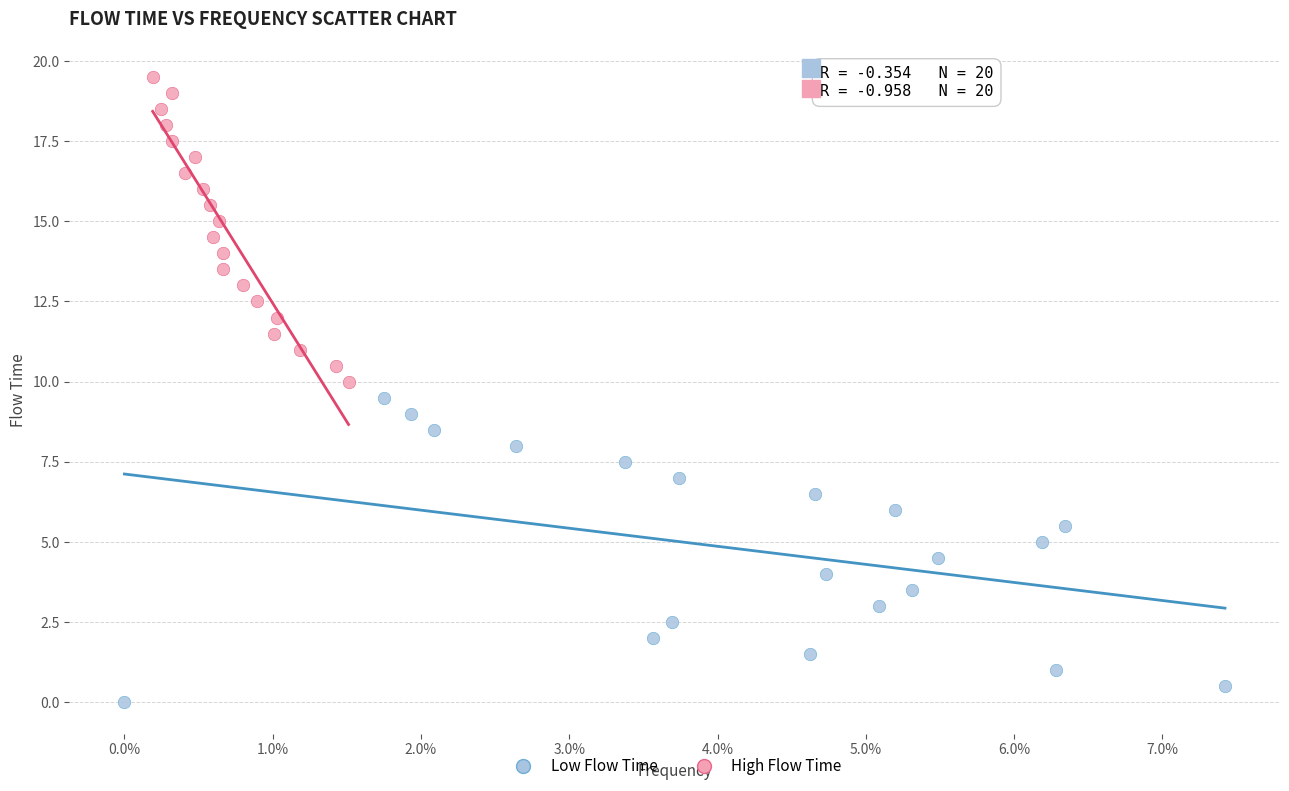

Which series reaches the maximum Y coordinate?

High Flow Time